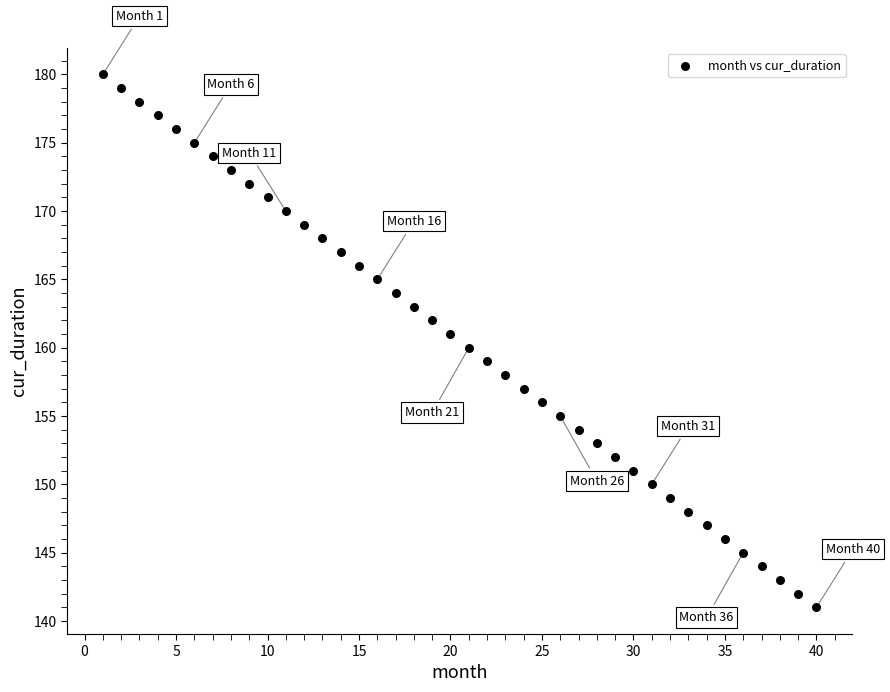

What is the range of Y values (max minus min)?

39